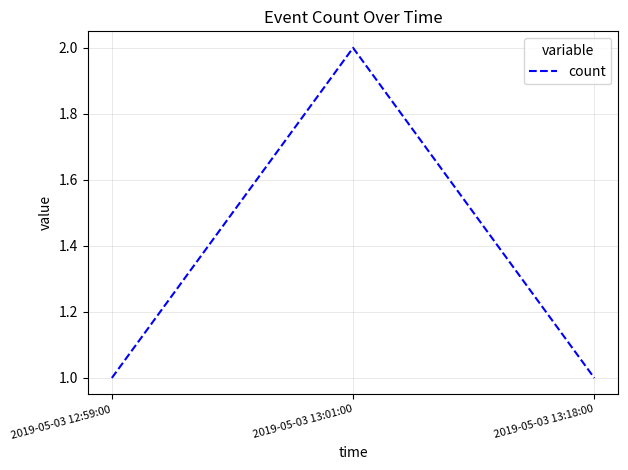

Is this an area chart (filled region under the line)?

No